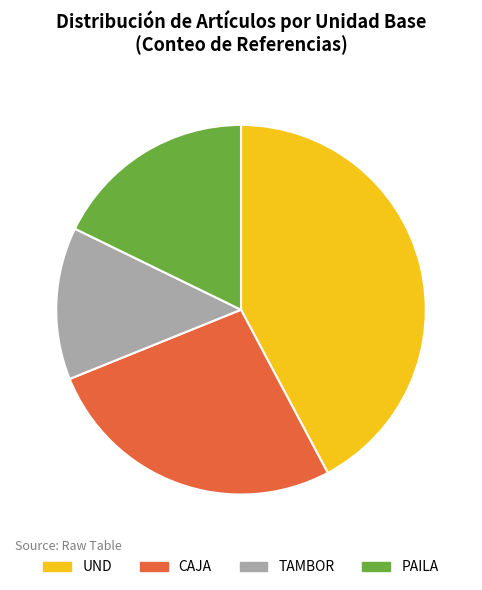

Which slice is the smallest?

TAMBOR